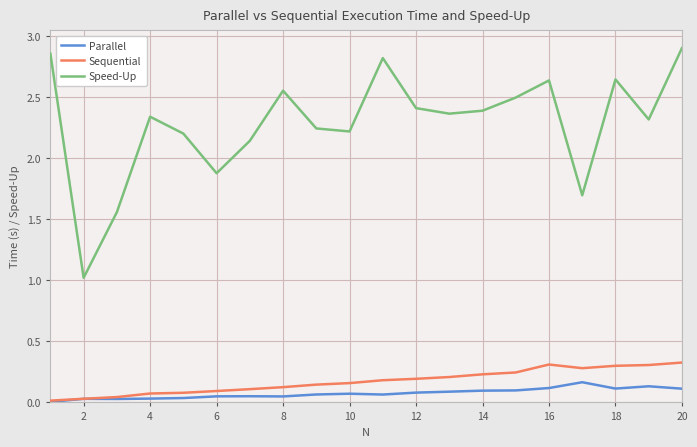

True or false: Speed-Up and Parallel cross at least once.

False